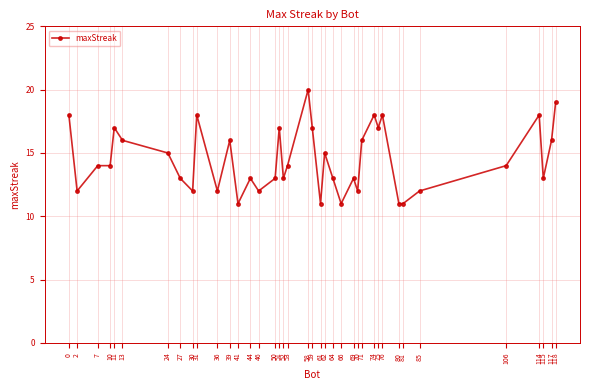

What is the average value?

14